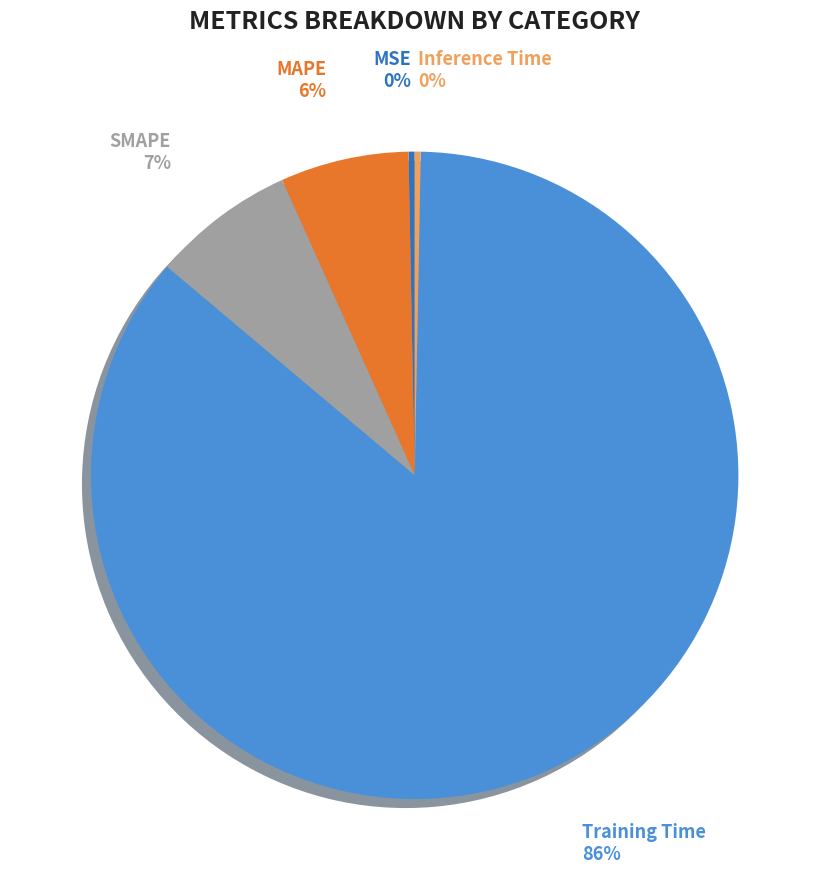

Which slice is the largest?

Training Time